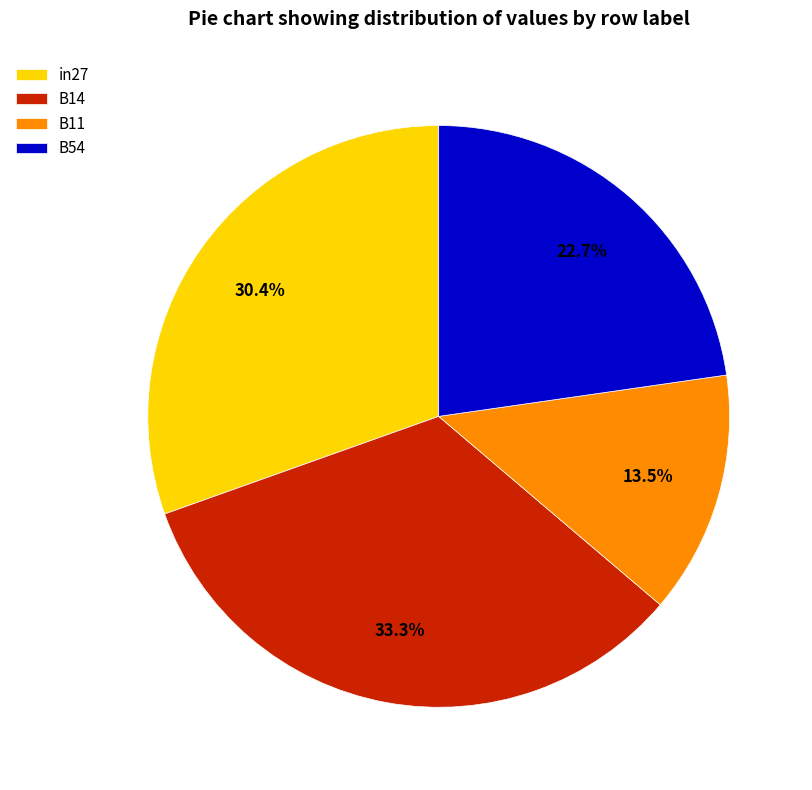

Count the number of slices in the pie.

4